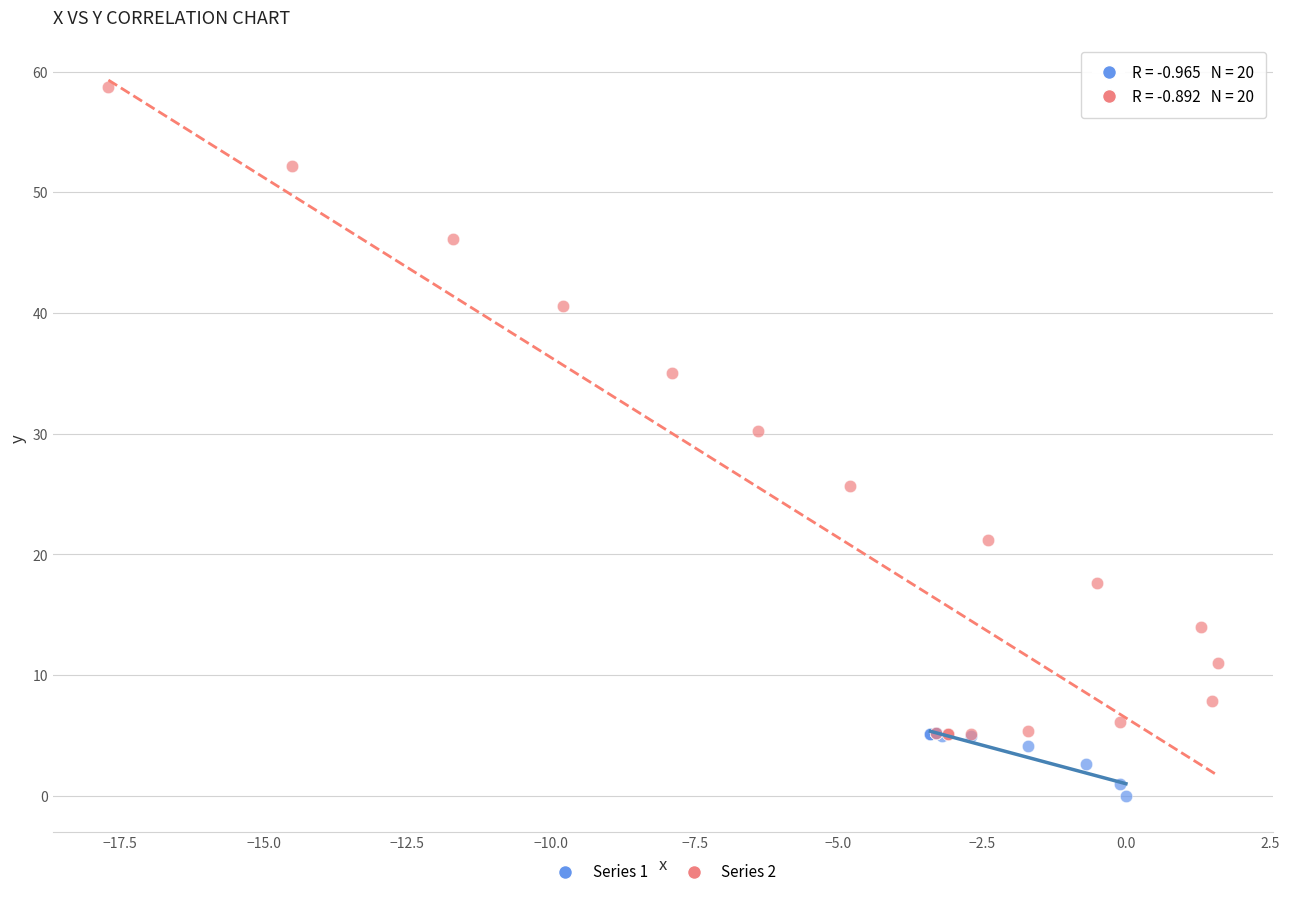

Which series contains the lowest Y value?

Series 1